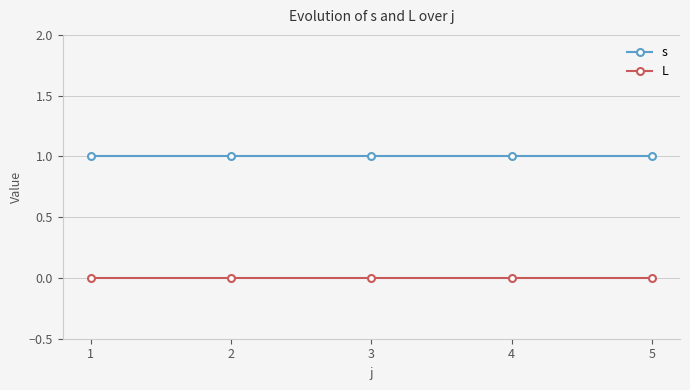

Does the chart display data point markers on the line(s)?

Yes